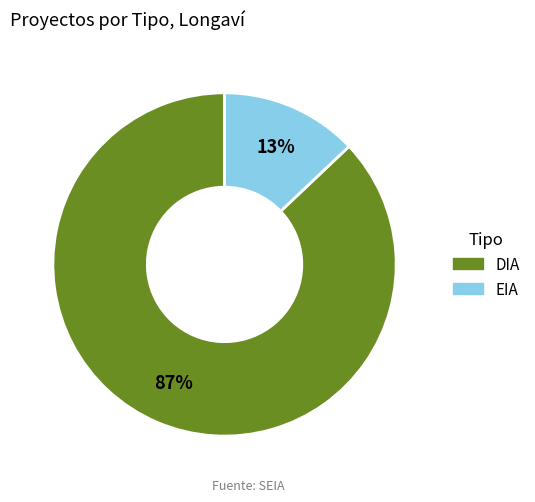

Approximately how many times larger is the value at DIA compared to EIA?

6.7